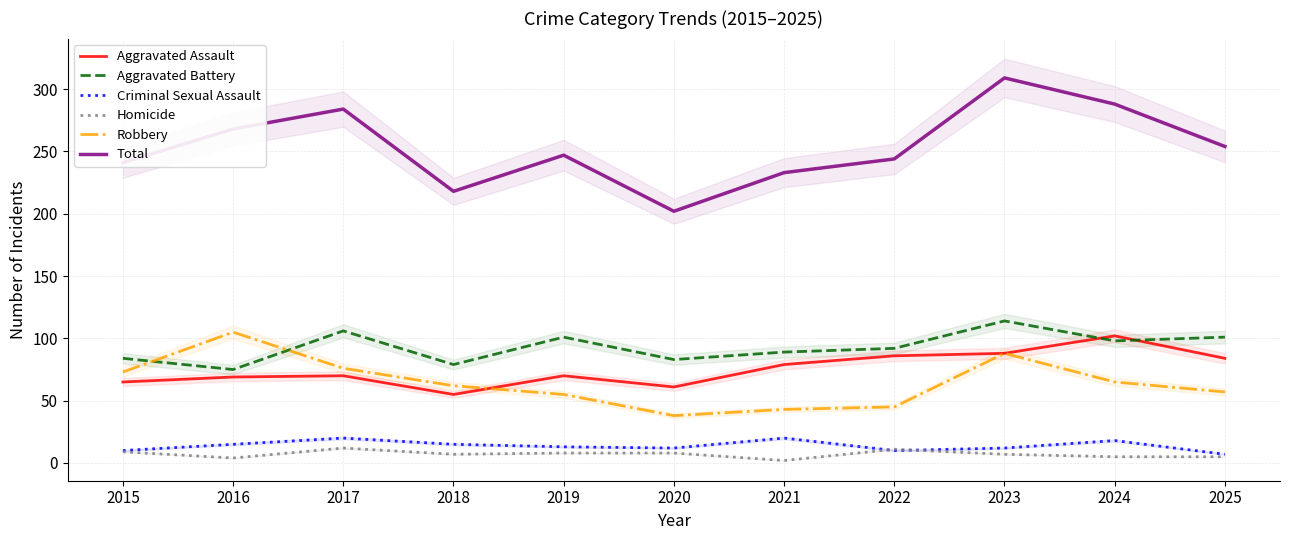

What is the difference between the maximum and second lowest values in the Aggravated Assault series?

41